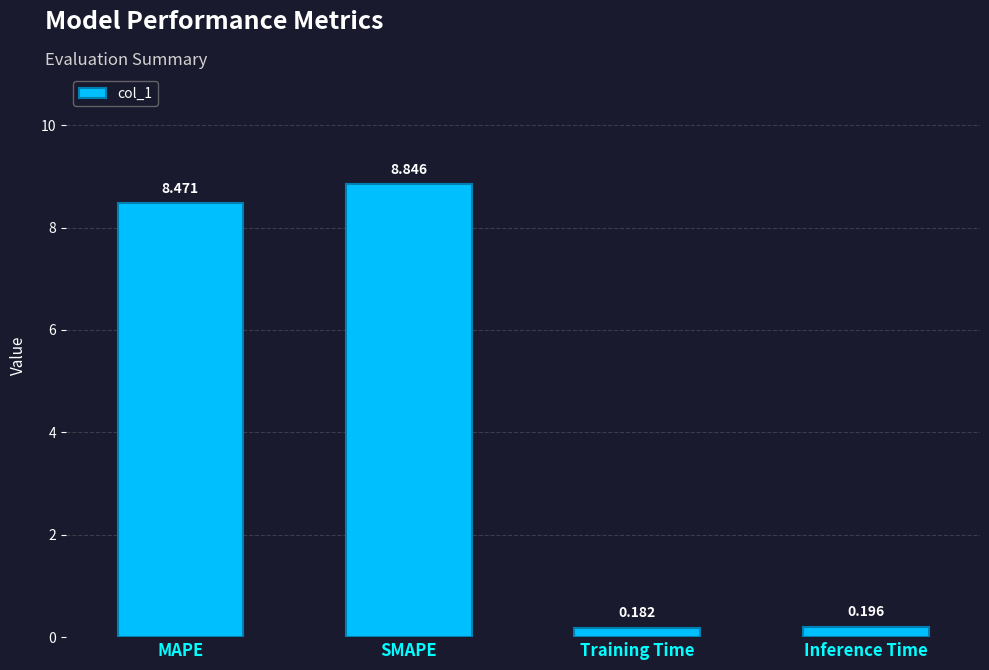

Which label corresponds to the smallest value in the chart?

Training Time